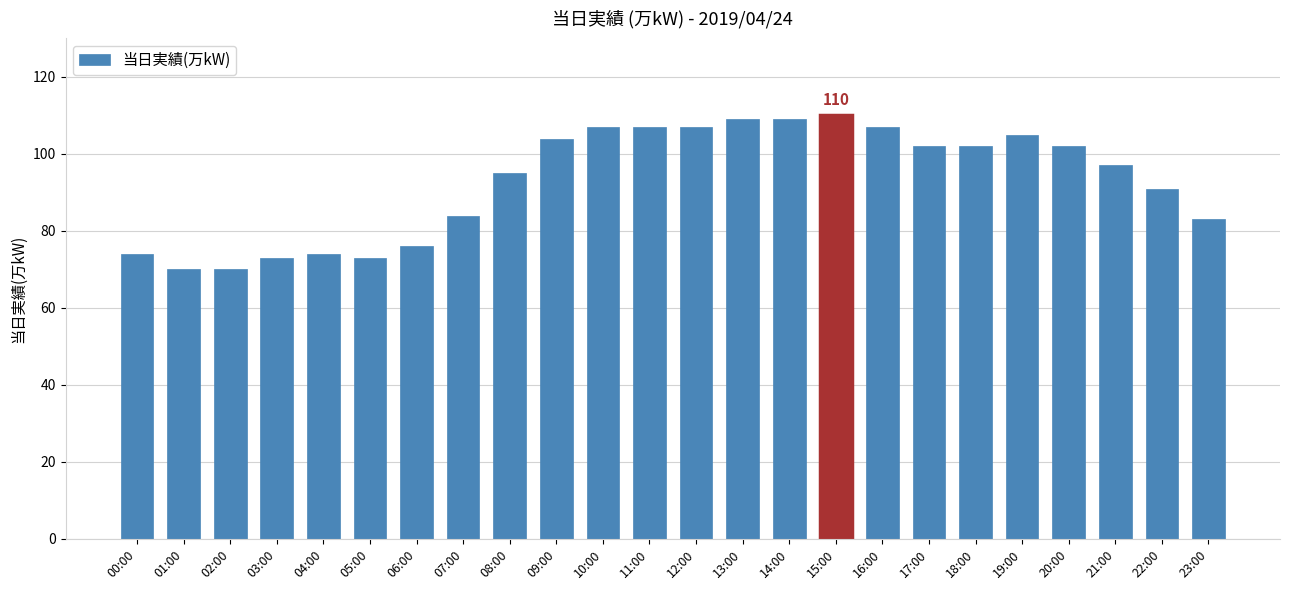

Does the chart contain stacked bars?

No